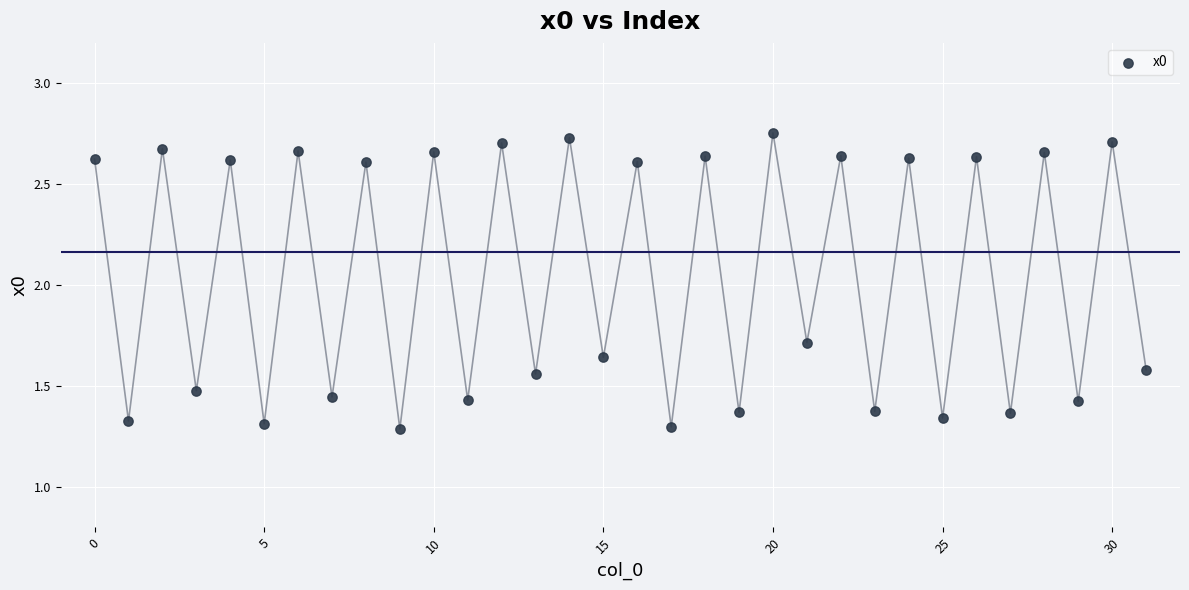

What Y value in the scatter plot is closest to 2?

1.7